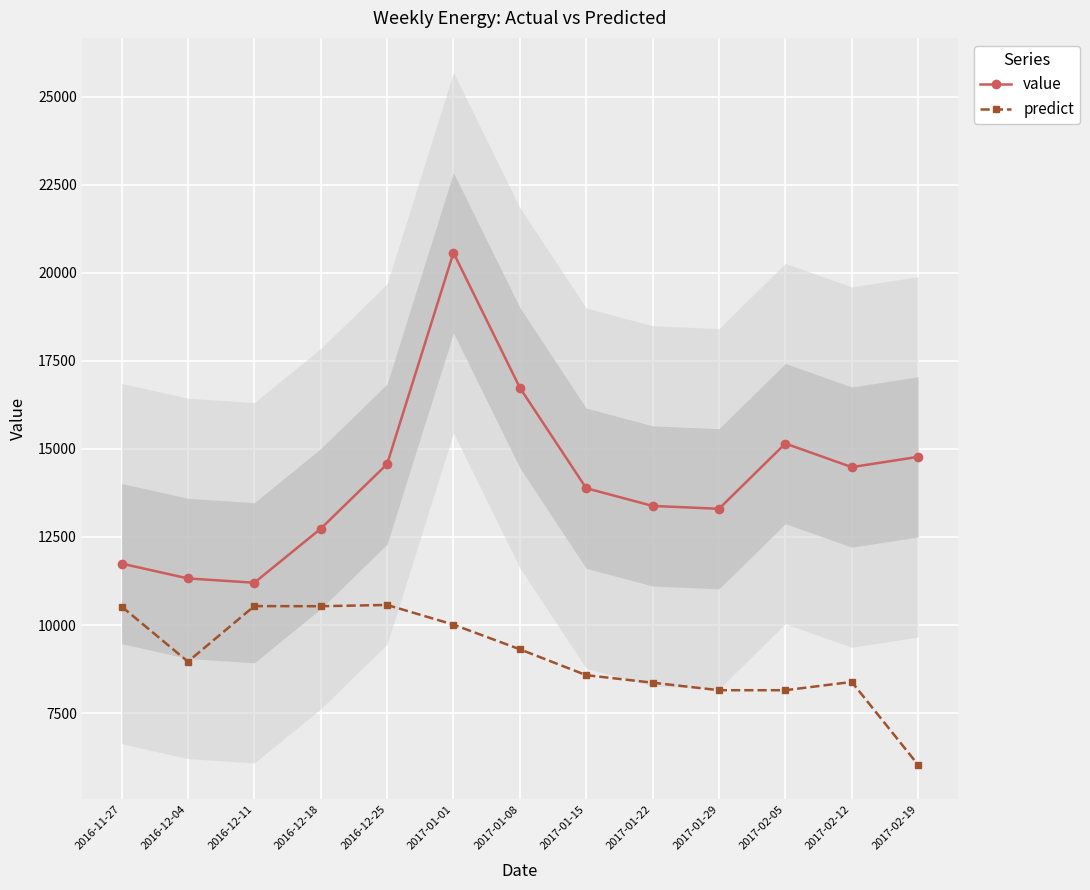

Does the chart display data point markers on the line(s)?

Yes